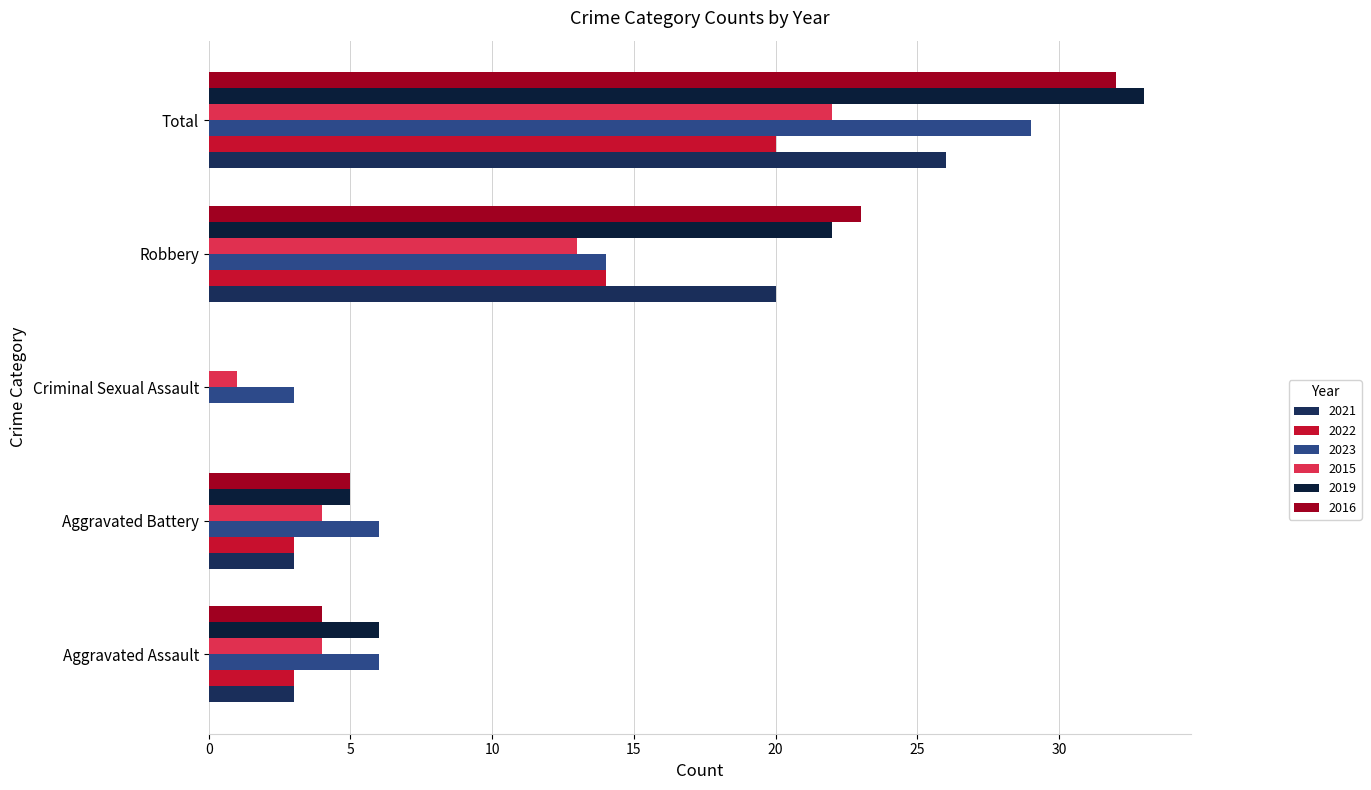

What is the difference between the 2022 values at Criminal Sexual Assault and Robbery?

14